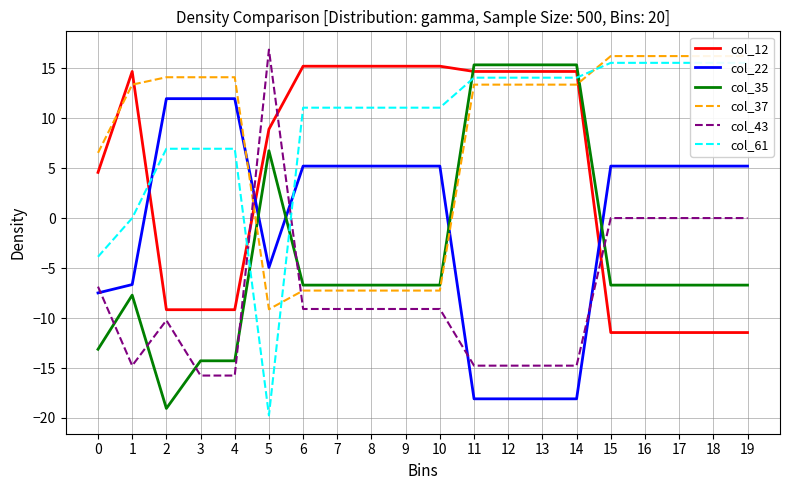

At which category does col_61 reach its first local valley?

5